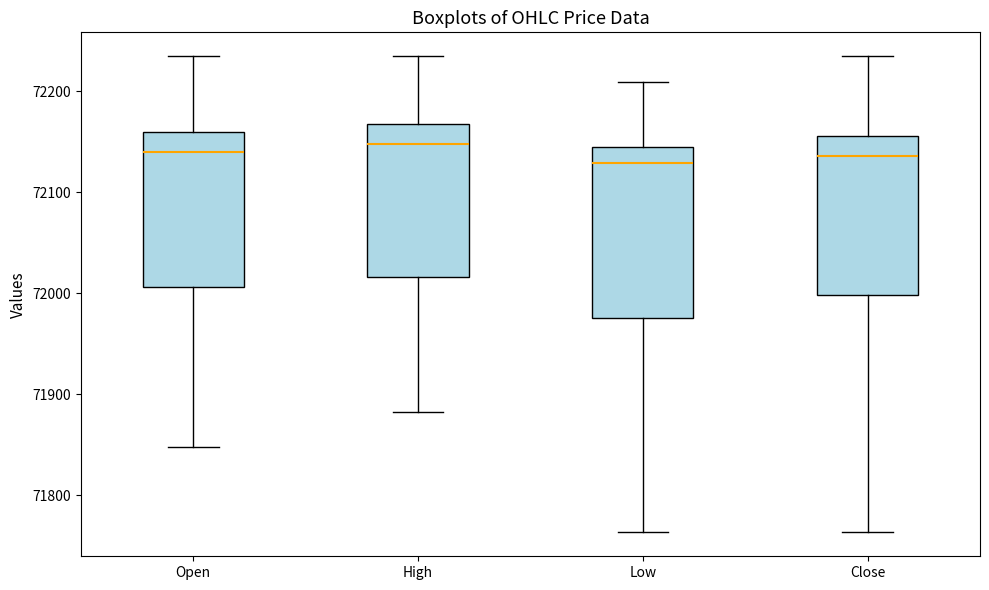

Where does the lower whisker of the box for High end on the y-axis? The values are not printed on the chart, so give them approximately, as read against the axis.

71880